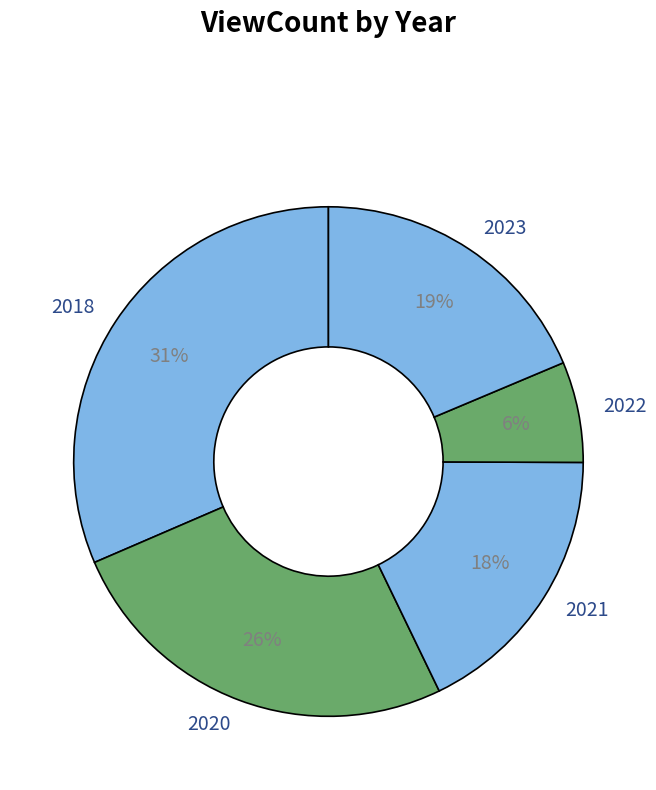

What percentage is the 2020 slice, to the nearest percent?

26%